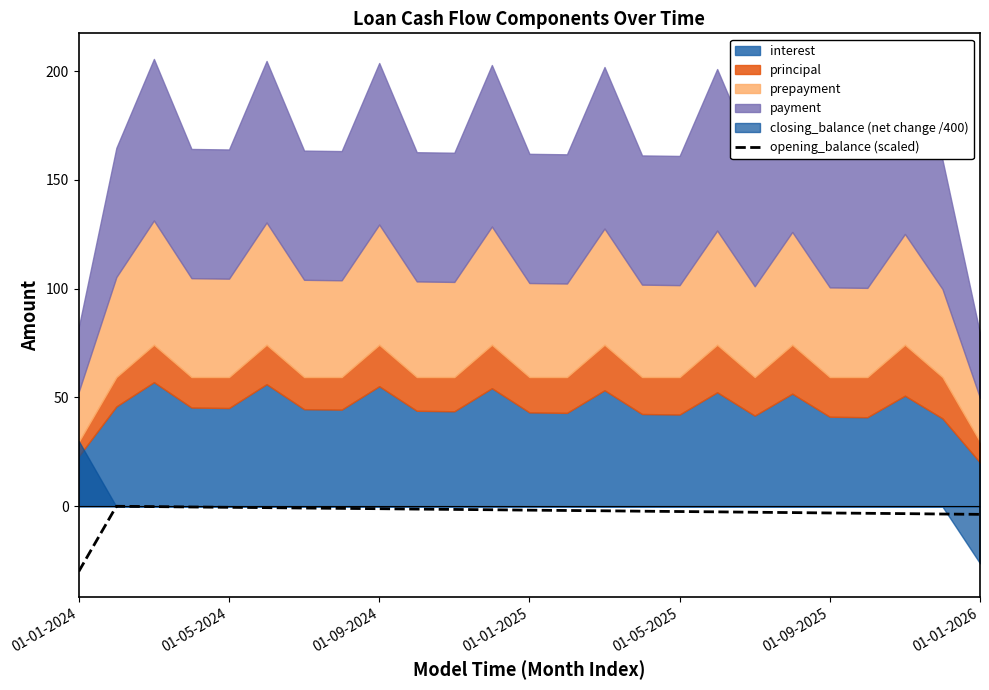

The value at 01-01-2026 is -3.7. True or false?

True